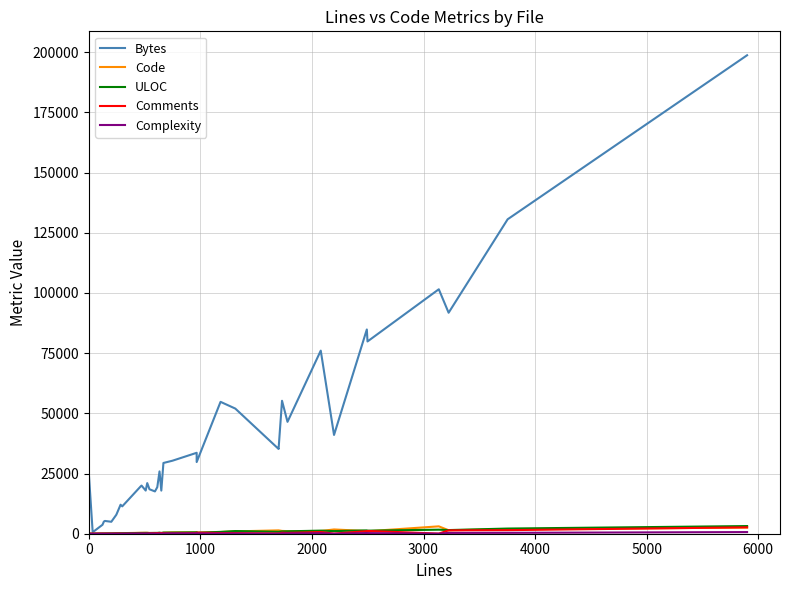

How many values in the Code series are below 389?

20